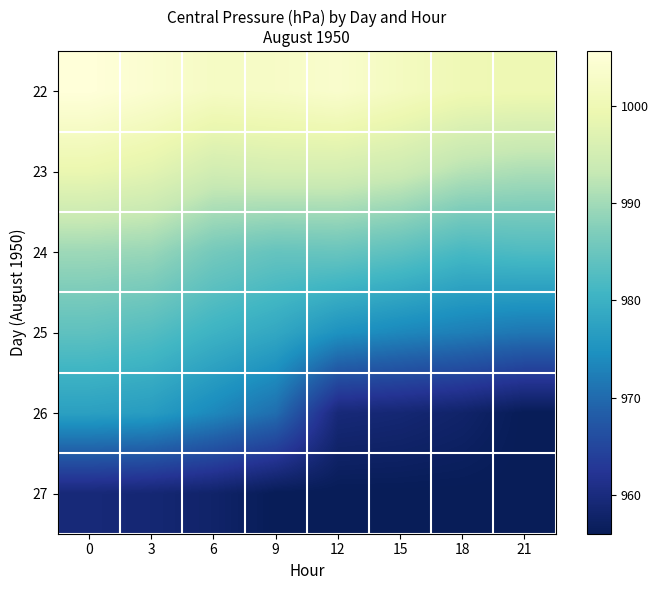

Which has a higher value, 3 or 21?

3